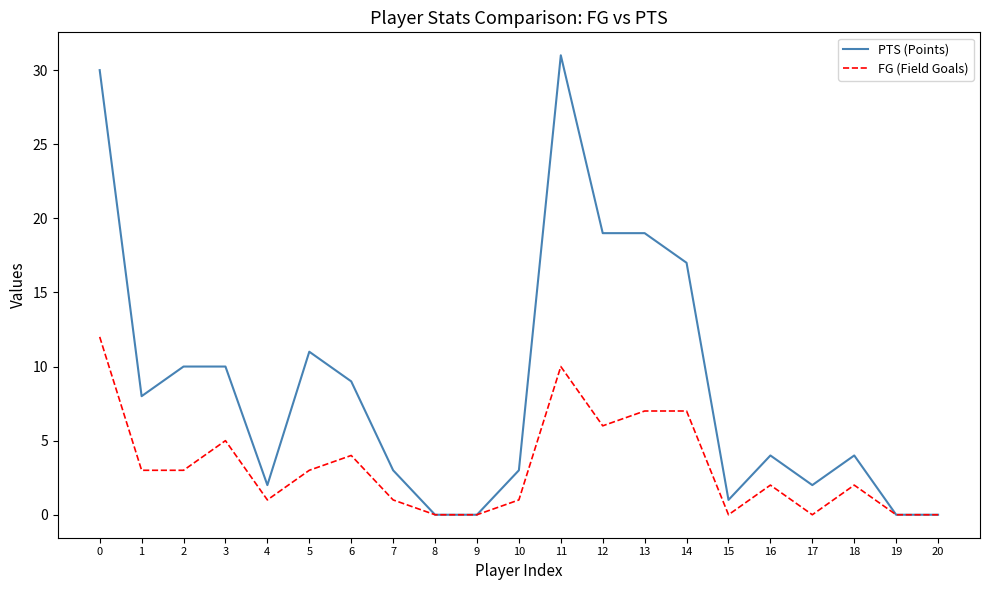

Reading right to left, extract all data points from this chart.

PTS (Points): 0	0	4	2	4	1	17	19	19	31	3	0	0	3	9	11	2	10	10	8	30
FG (Field Goals): 0	0	2	0	2	0	7	7	6	10	1	0	0	1	4	3	1	5	3	3	12